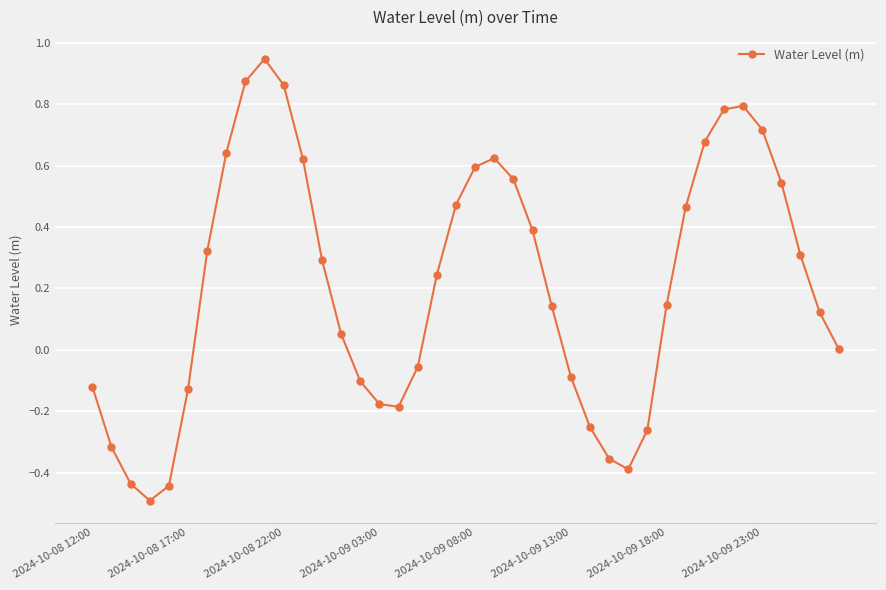

What is the difference between the maximum and minimum values?

1.4